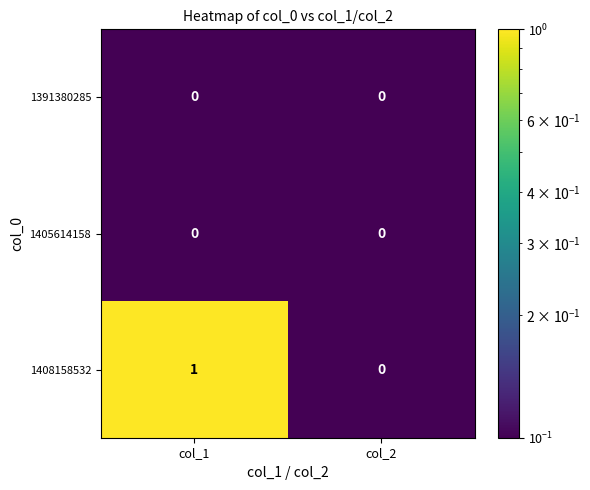

Between col_1 and col_2, which series saw the biggest shift?

1408158532